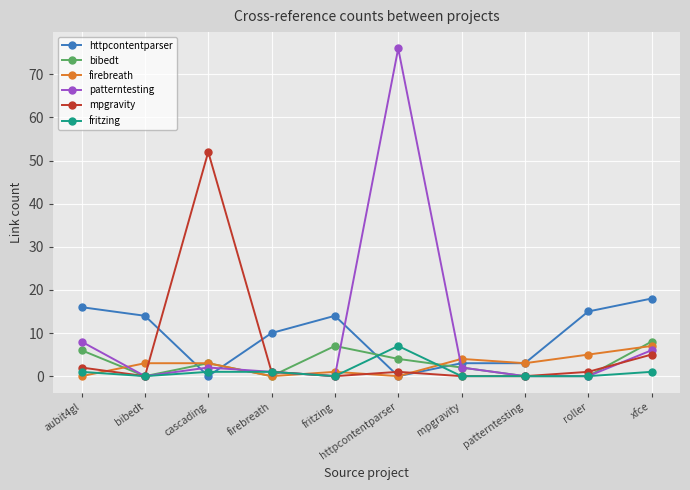

What position from the right is roller?

2